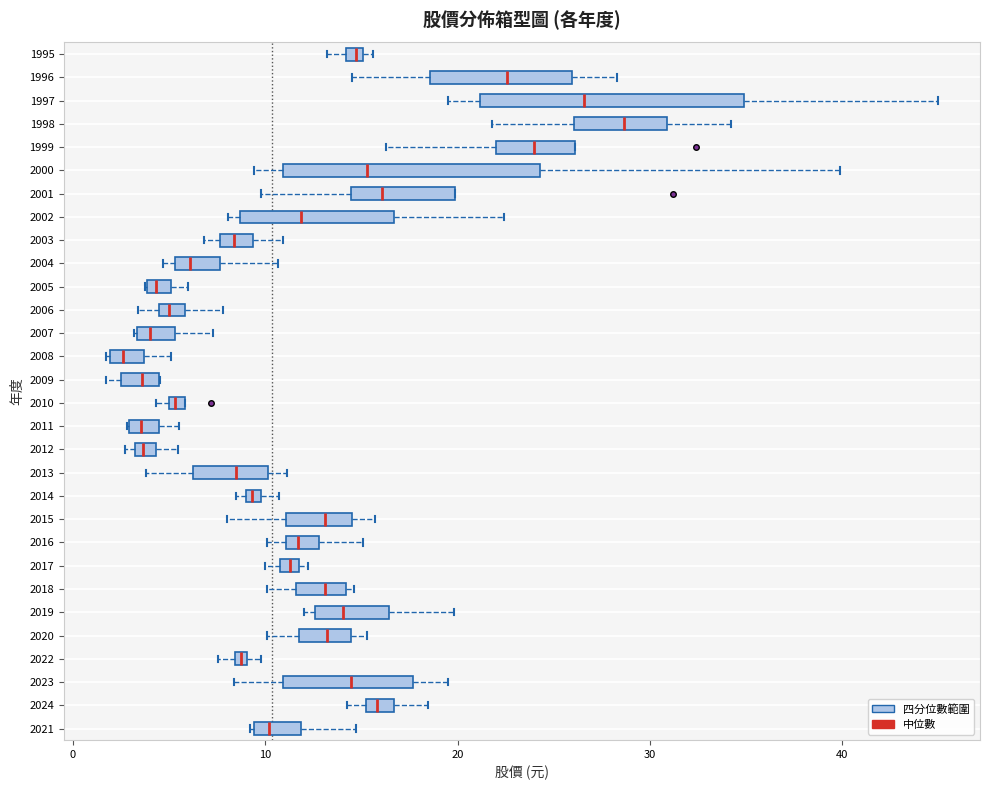

Which box has the furthest to the right median line?

1998